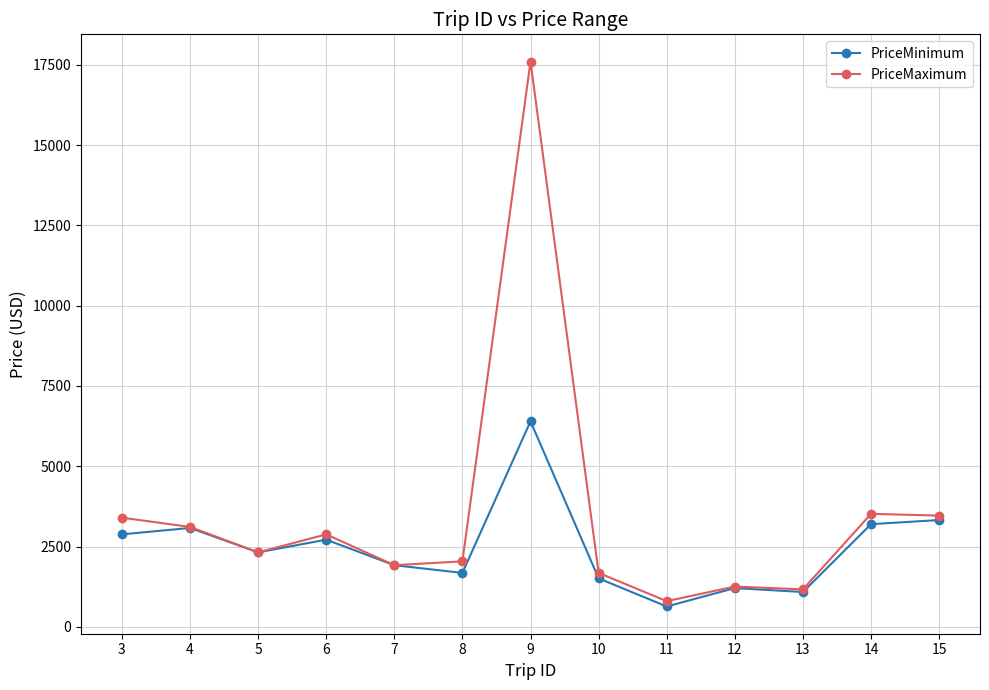

What is the lowest value of the PriceMinimum series?

635